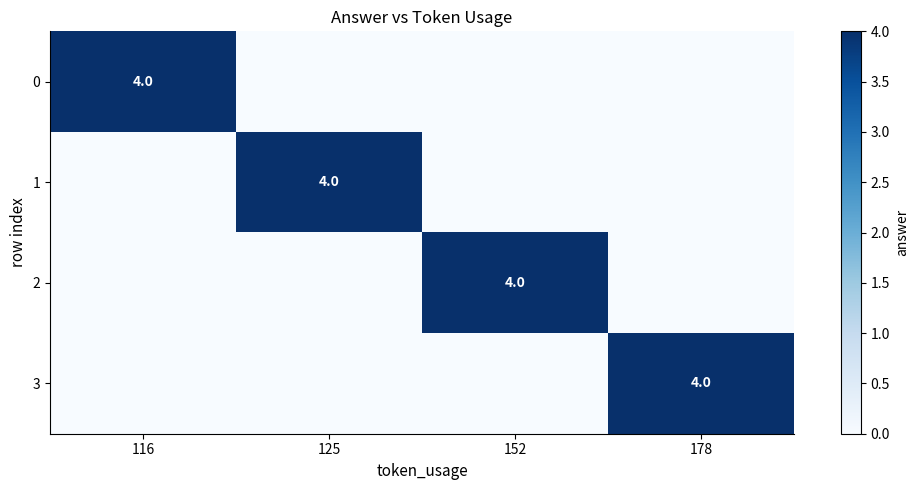

What is the difference between the maximum and second lowest values in the 2 series?

4